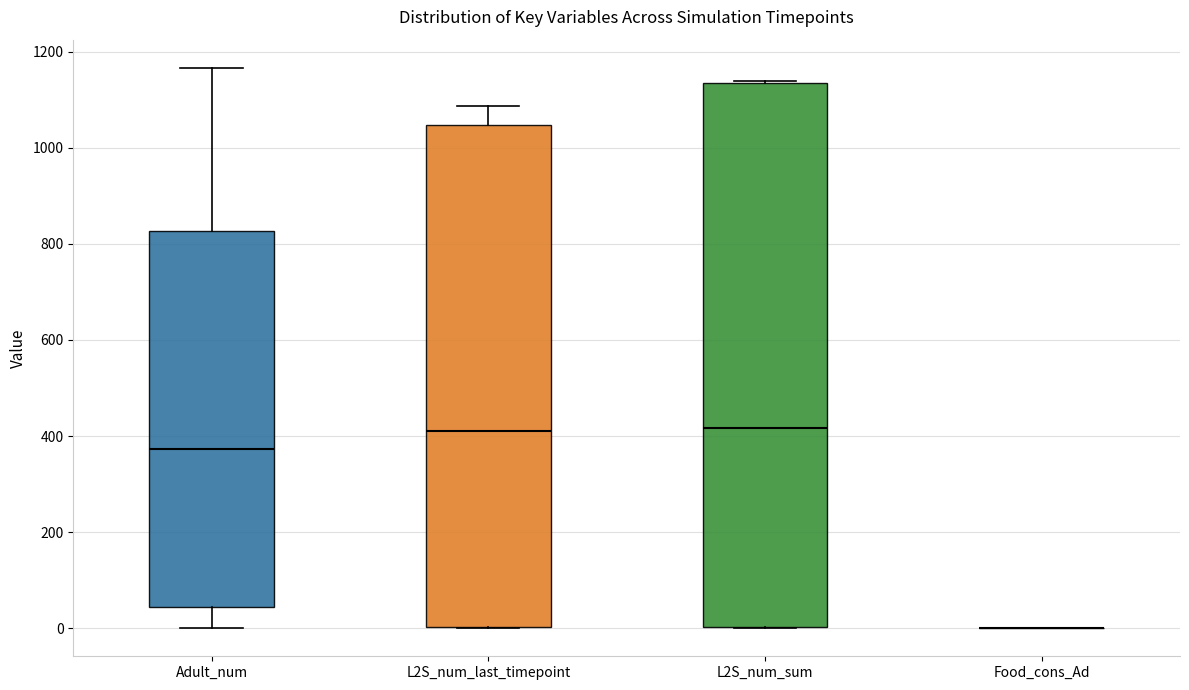

Comparing the boxes themselves (not the whiskers), which one is the tallest?

L2S_num_sum